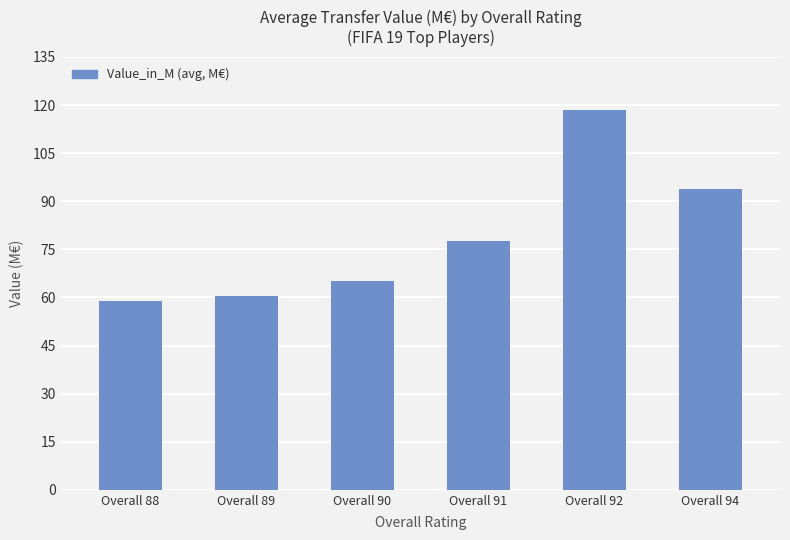

How many bars are there in total?

6